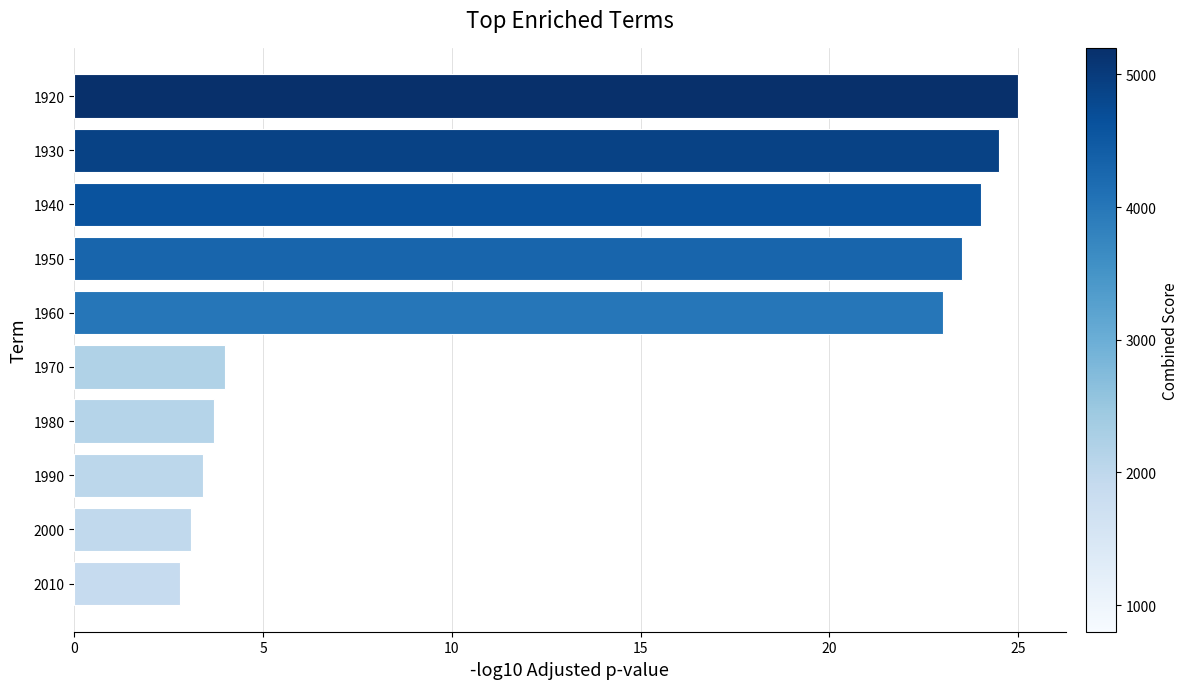

Between 2010 and 1950, which is larger?

1950